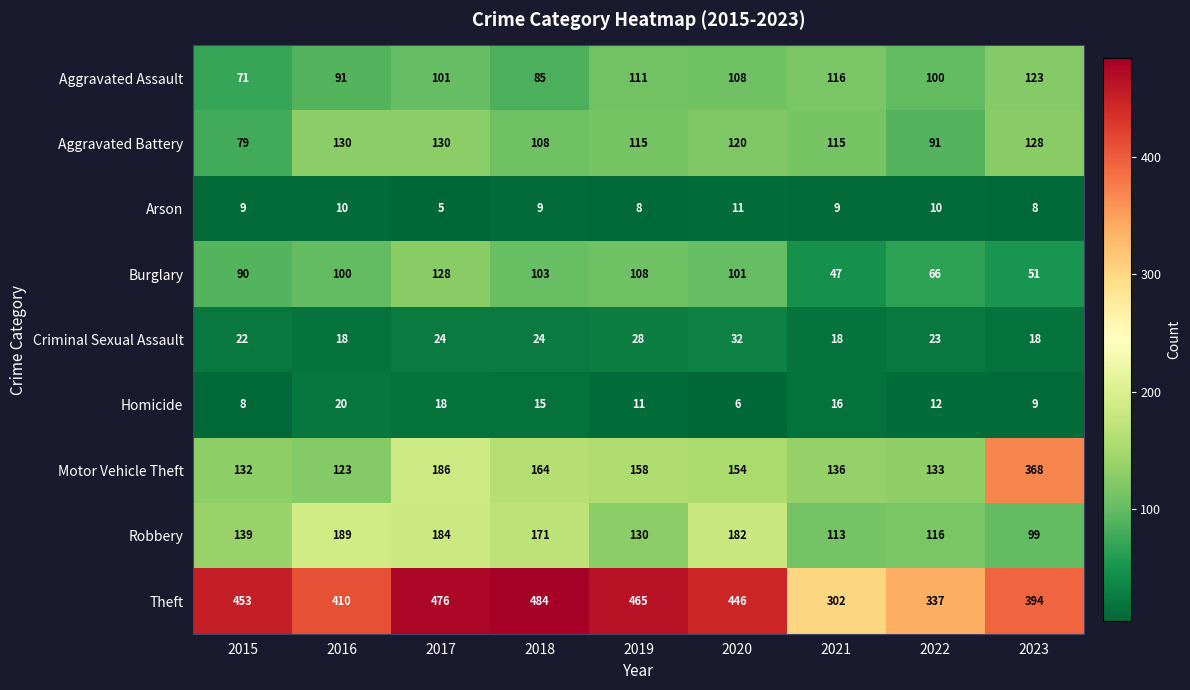

The value of Homicide at 2017 is 30. True or false?

False